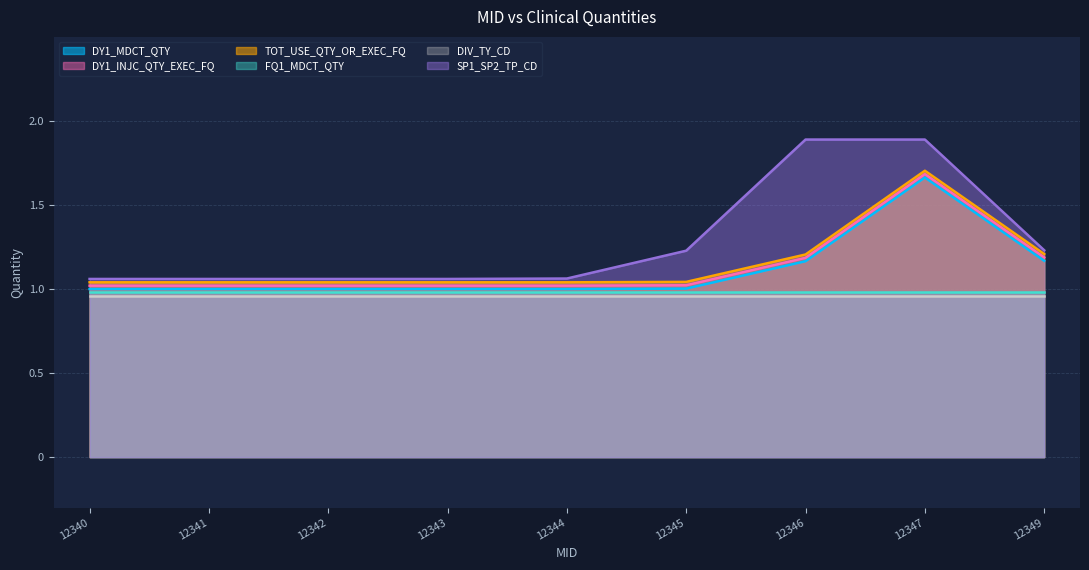

How many DY1_INJC_QTY_EXEC_FQ values are between 1 and 2?

9